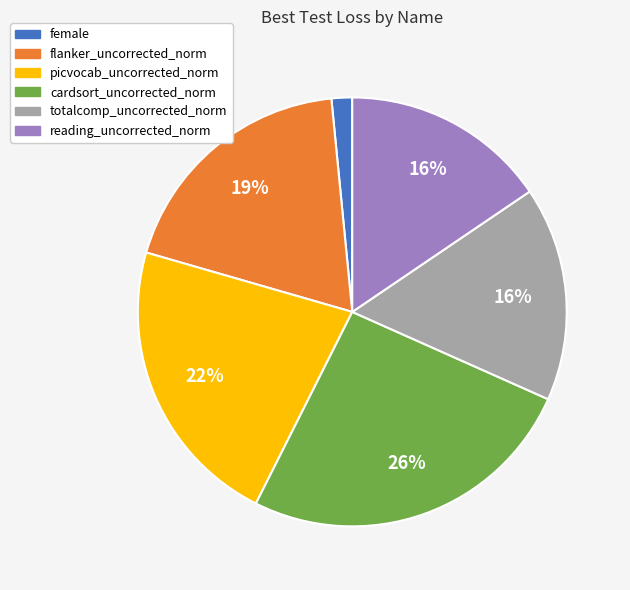

Does any single category account for the majority?

No